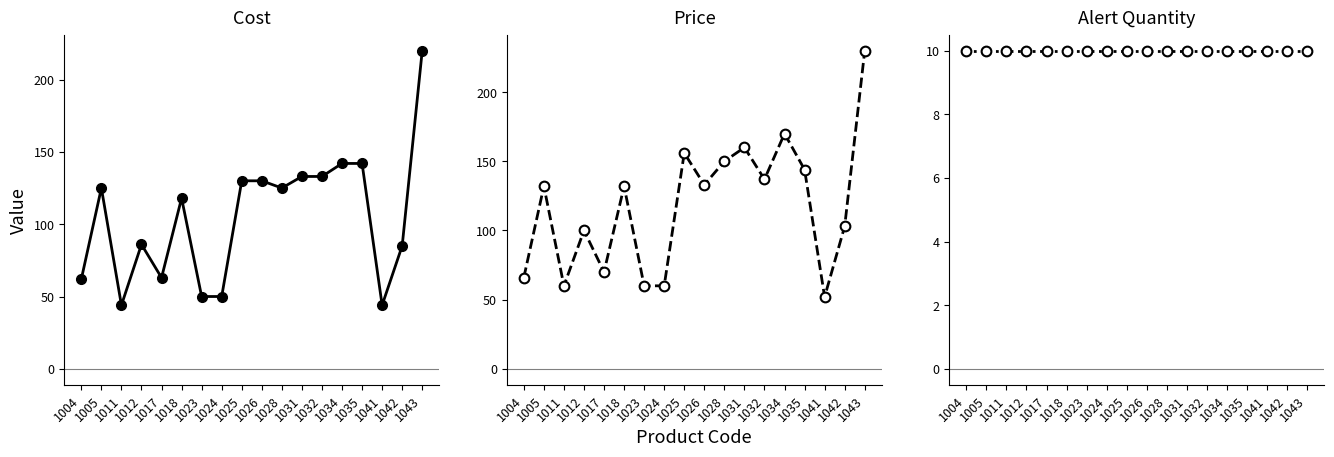

True or false: Price and Alert Quantity cross at least once.

False